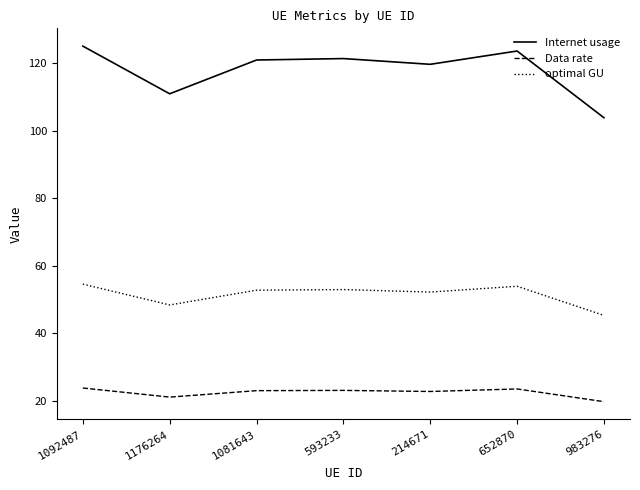

What is the difference between the second highest and minimum values in the Internet usage series?

19.7